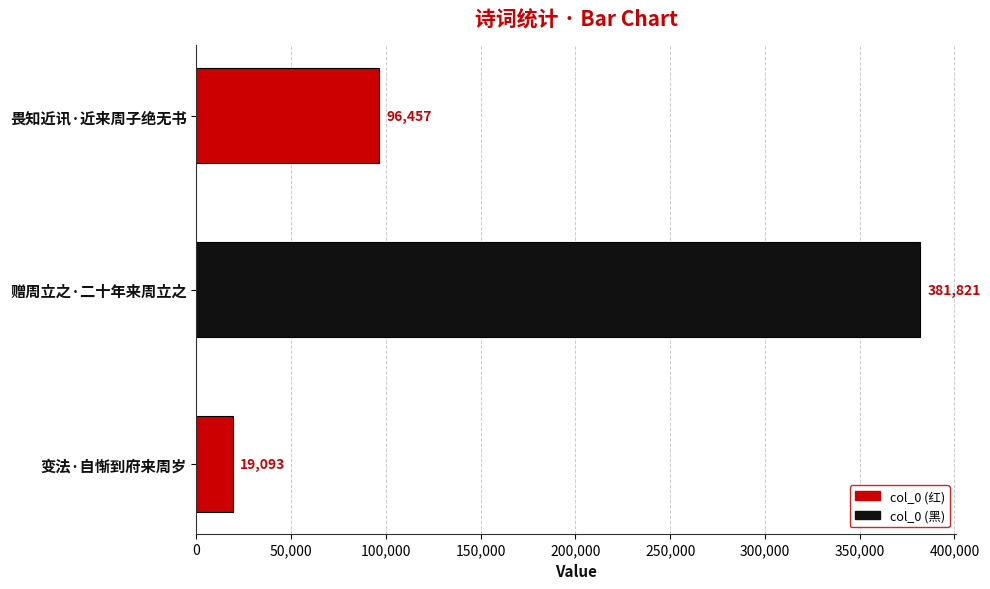

What is the minimum value shown in the chart?

19093